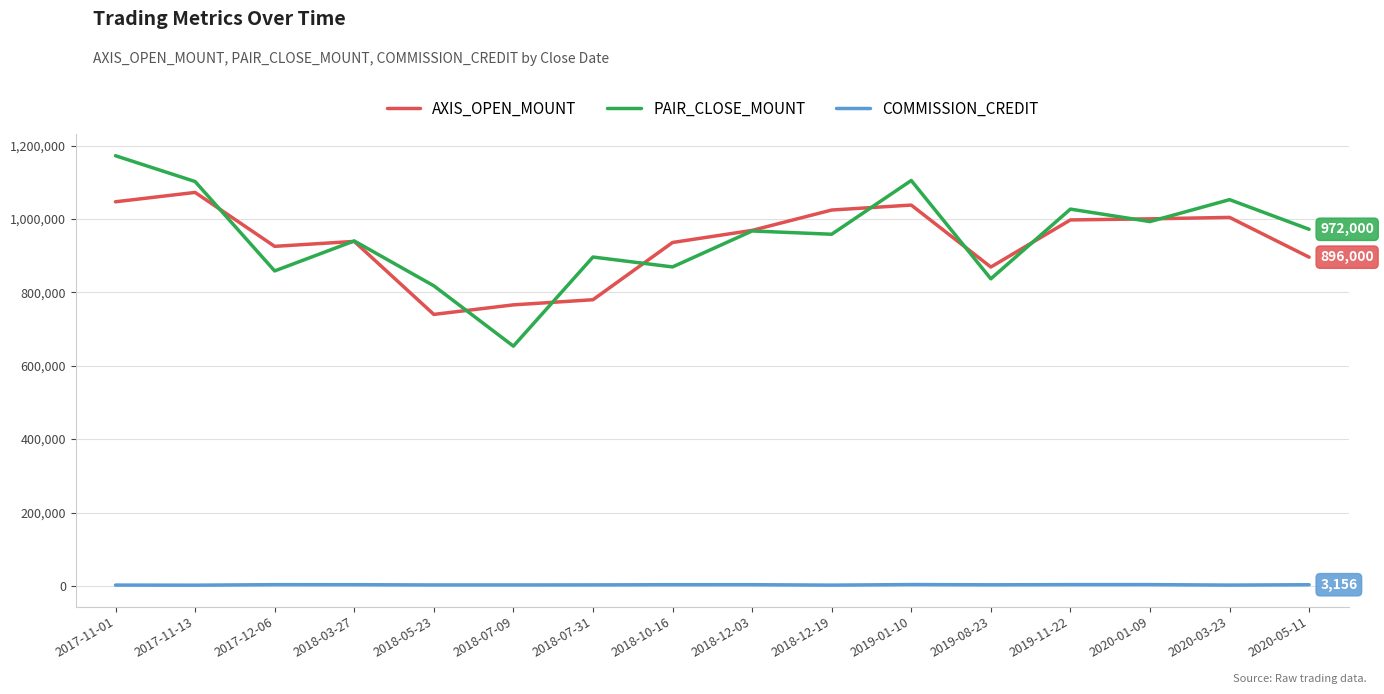

True or false: AXIS_OPEN_MOUNT and COMMISSION_CREDIT intersect in this chart.

False